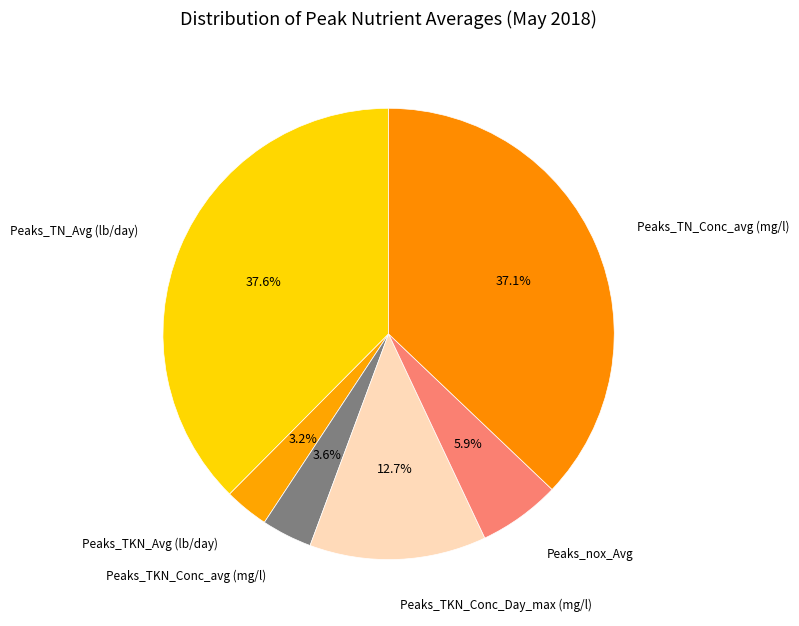

Count the number of slices in the pie.

6